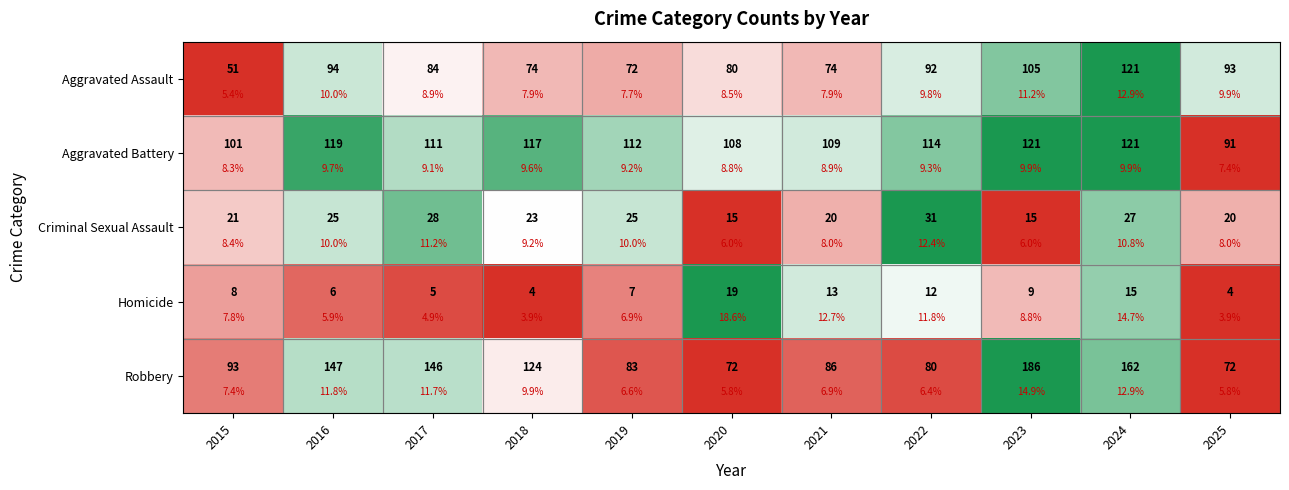

Between 2023 and 2025, which series saw the biggest shift?

Robbery